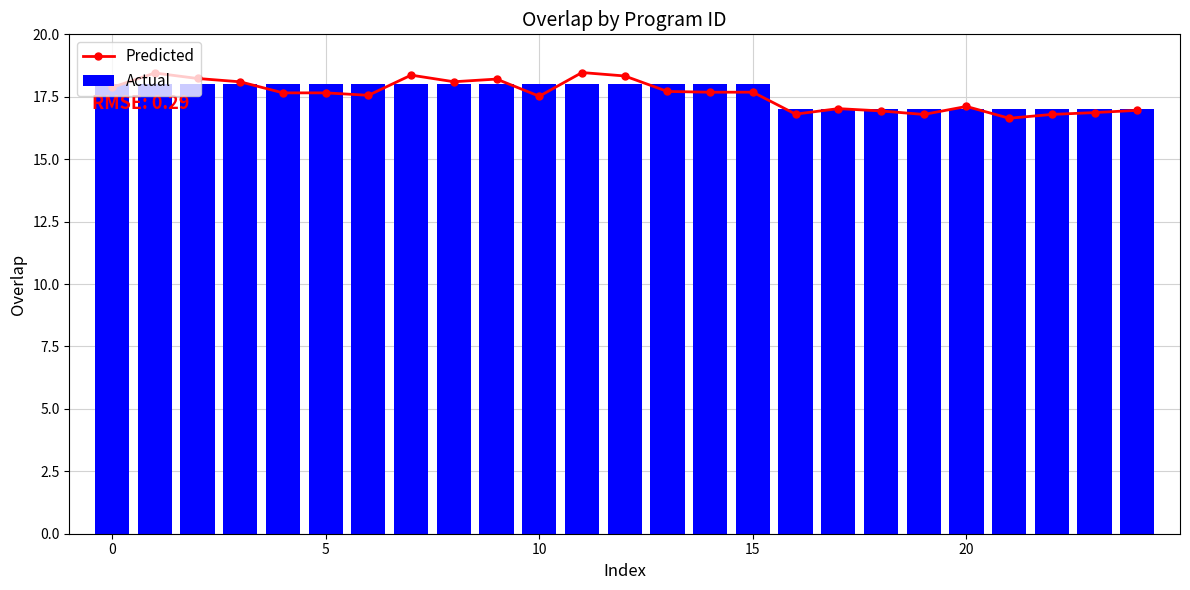

At which label is Actual closest to 17?

16